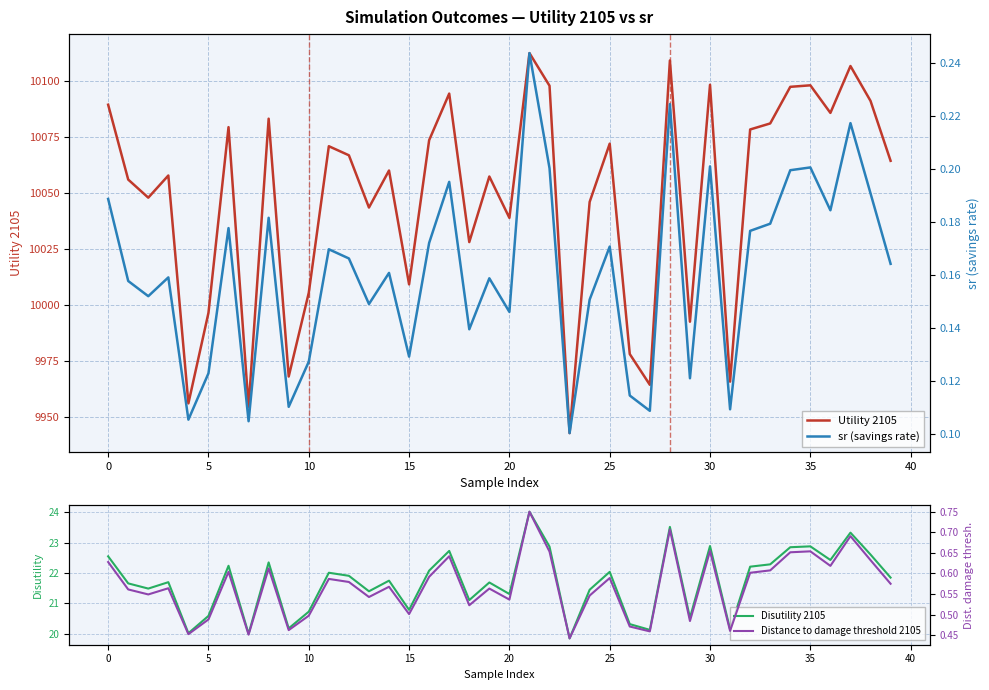

The Disutility 2105 series shows 13.0 at 0. True or false?

False